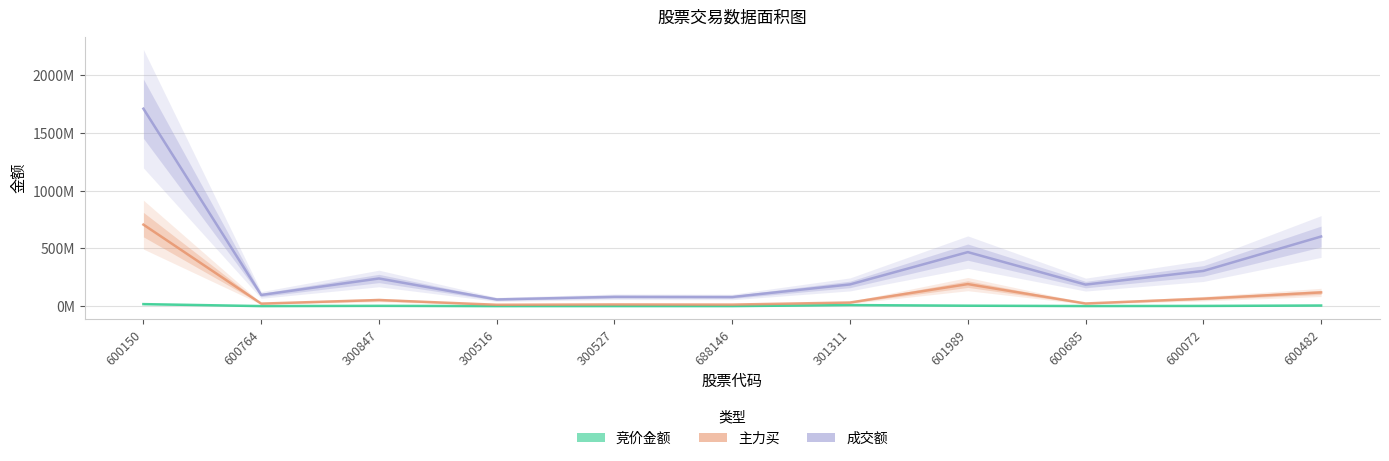

At which category is the sum across all series the highest?

600150